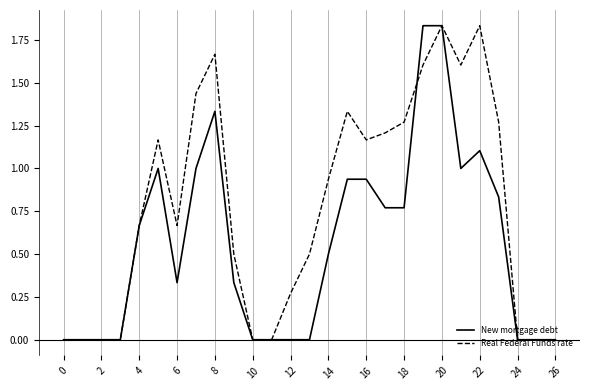

Which series has the largest total across all categories?

Real Federal Funds rate